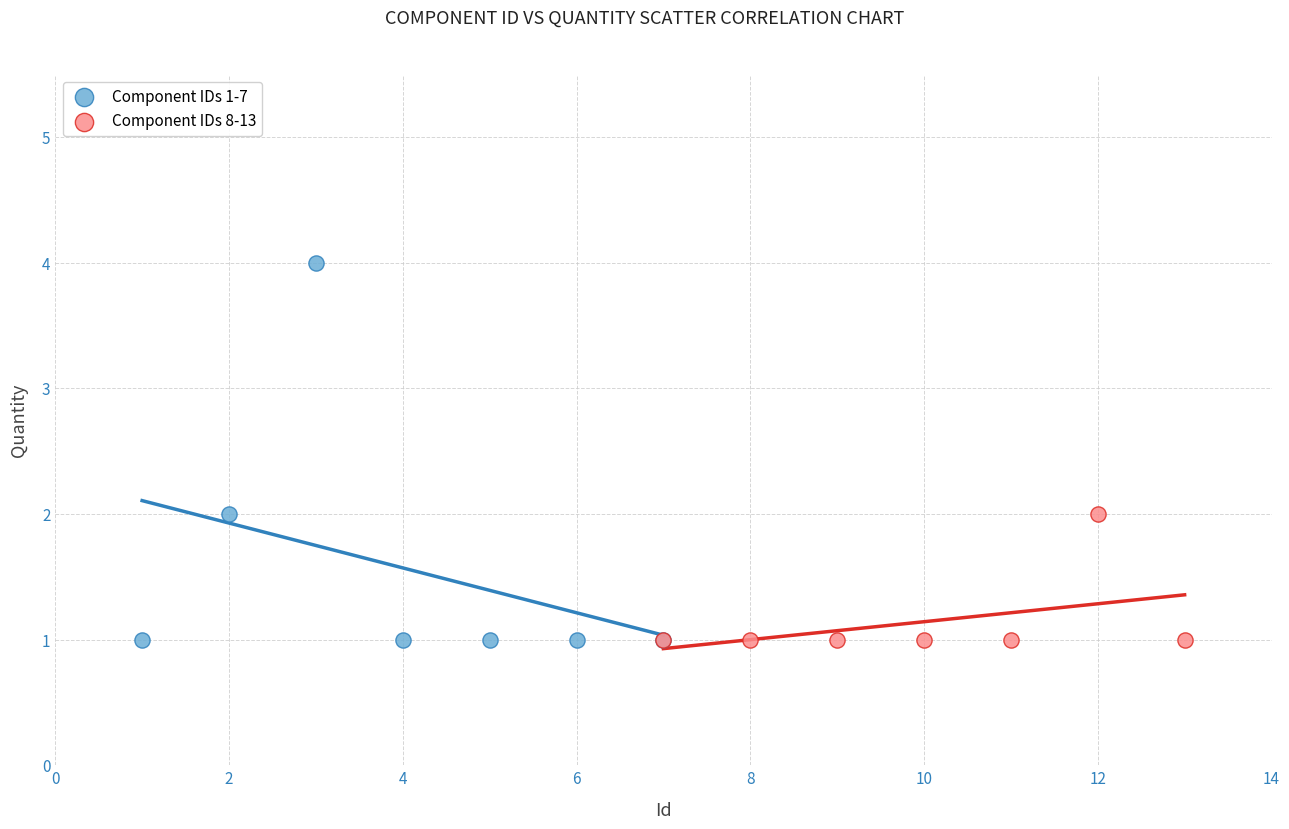

Which series has the widest spread of Y values?

Component IDs 1-7